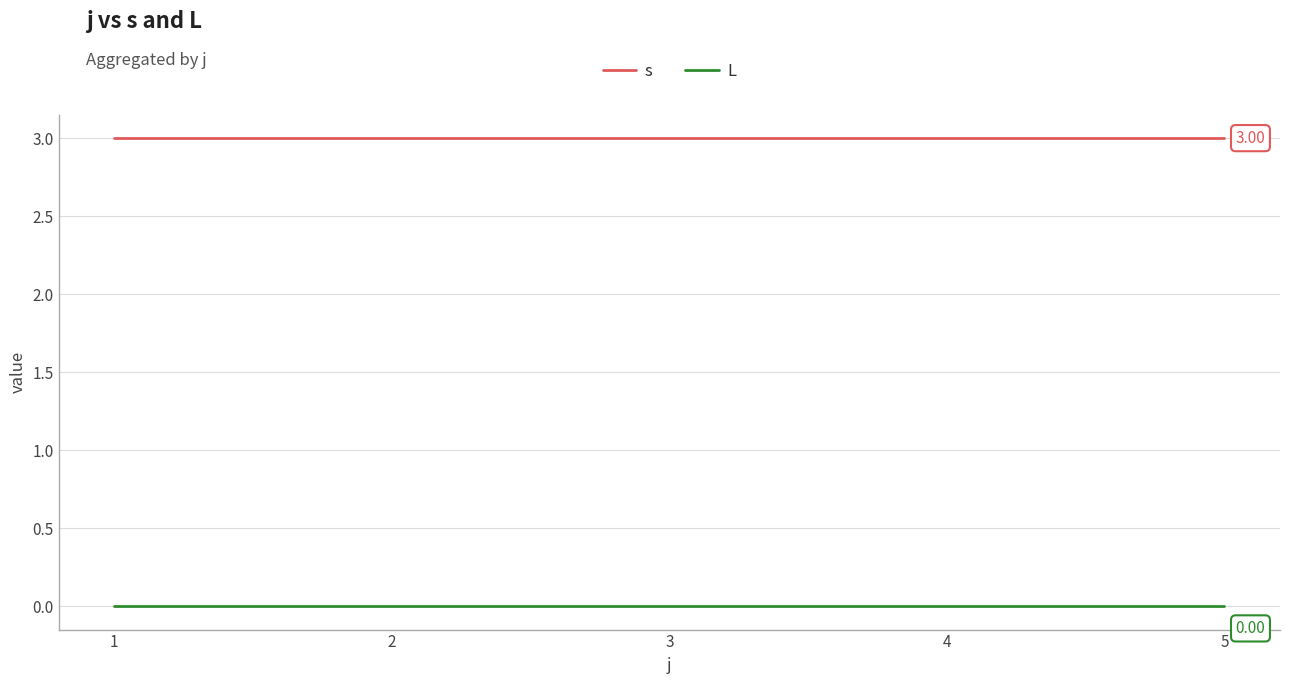

Rank the series by their average value, from highest to lowest.

s, L